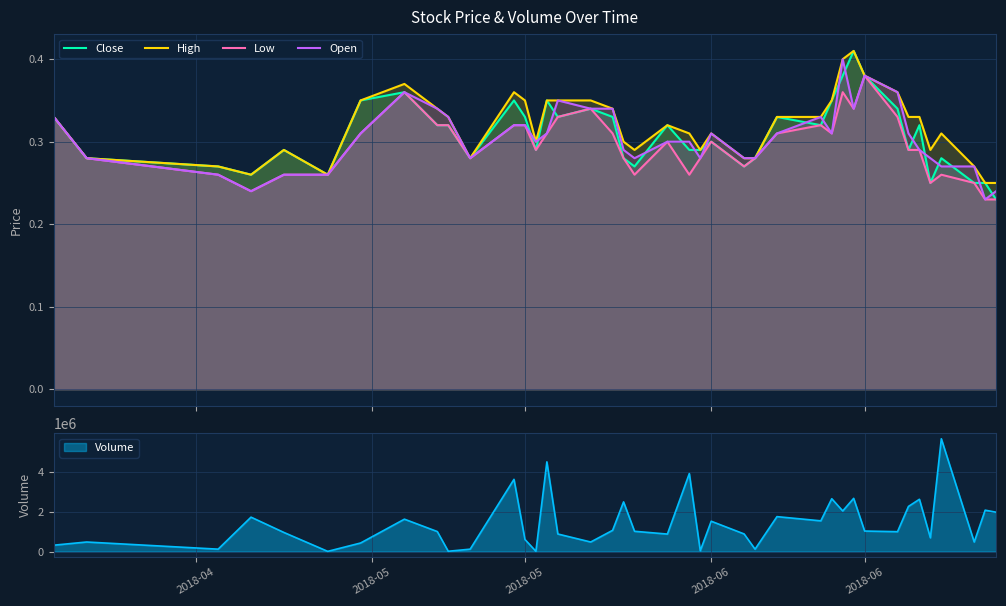

Reading left to right, transcribe all the data shown in this chart.

Close: 0.3	0.3	0.3	0.3	0.3	0.3	0.3	0.4	0.3	0.3	0.3	0.3	0.3	0.3	0.3	0.3	0.3	0.3	0.3	0.3	0.3	0.3	0.3	0.3	0.3	0.3	0.3	0.3	0.3	0.4	0.4	0.4	0.3	0.3	0.3	0.2	0.3	0.2	0.2	0.2
High: 0.3	0.3	0.3	0.3	0.3	0.3	0.3	0.4	0.3	0.3	0.3	0.4	0.3	0.3	0.3	0.3	0.3	0.3	0.3	0.3	0.3	0.3	0.3	0.3	0.3	0.3	0.3	0.3	0.3	0.4	0.4	0.4	0.4	0.3	0.3	0.3	0.3	0.3	0.2	0.2
Low: 0.3	0.3	0.3	0.2	0.3	0.3	0.3	0.4	0.3	0.3	0.3	0.3	0.3	0.3	0.3	0.3	0.3	0.3	0.3	0.3	0.3	0.3	0.3	0.3	0.3	0.3	0.3	0.3	0.3	0.4	0.3	0.4	0.3	0.3	0.3	0.2	0.3	0.2	0.2	0.2
Open: 0.3	0.3	0.3	0.2	0.3	0.3	0.3	0.4	0.3	0.3	0.3	0.3	0.3	0.3	0.3	0.3	0.3	0.3	0.3	0.3	0.3	0.3	0.3	0.3	0.3	0.3	0.3	0.3	0.3	0.4	0.3	0.4	0.4	0.3	0.3	0.3	0.3	0.3	0.2	0.2